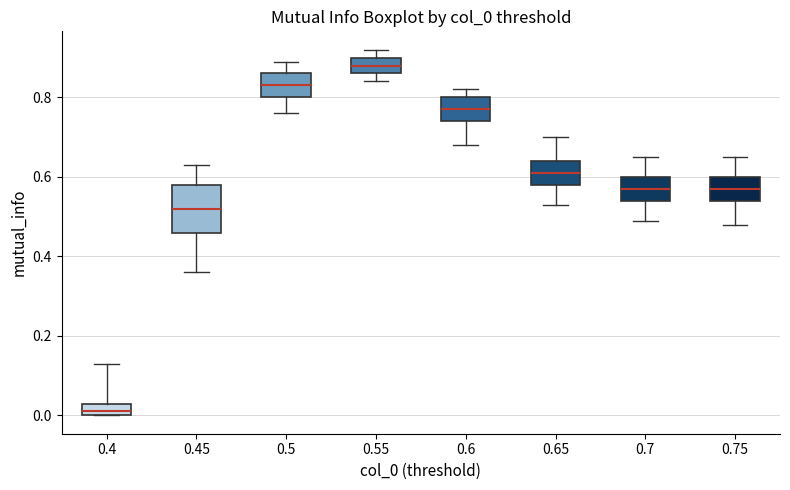

Where is the lower edge of the box at x = 0.7 on the y-axis? The values are not printed on the chart, so give them approximately, as read against the axis.

0.54